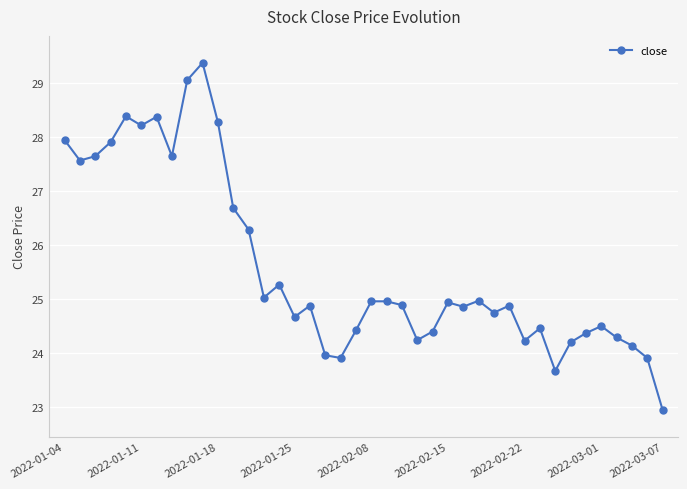

True or false: the data has more than 1 interior local peaks.

True